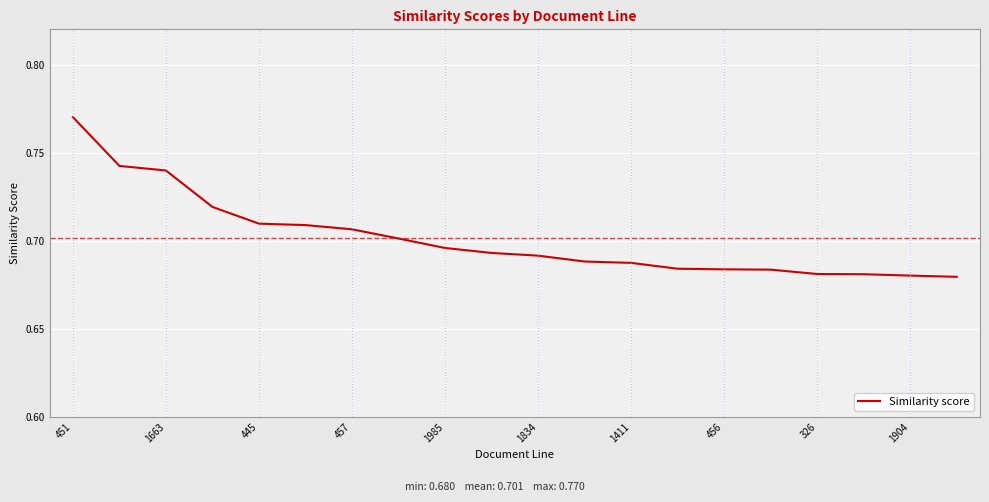

Is this an area chart (filled region under the line)?

No